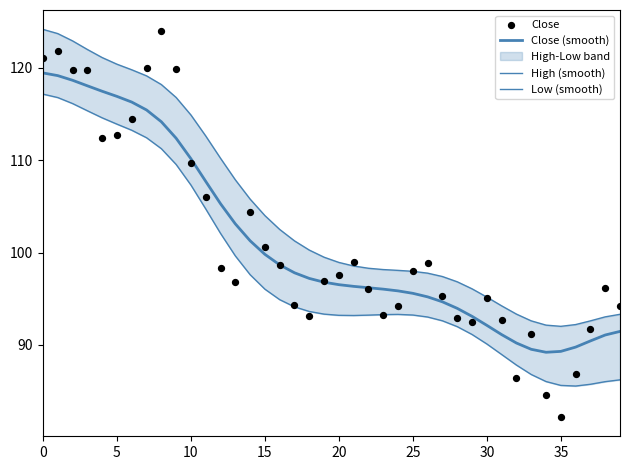

Is the value of Close (smooth) at 29 greater than the value of High (smooth) at 19?

No